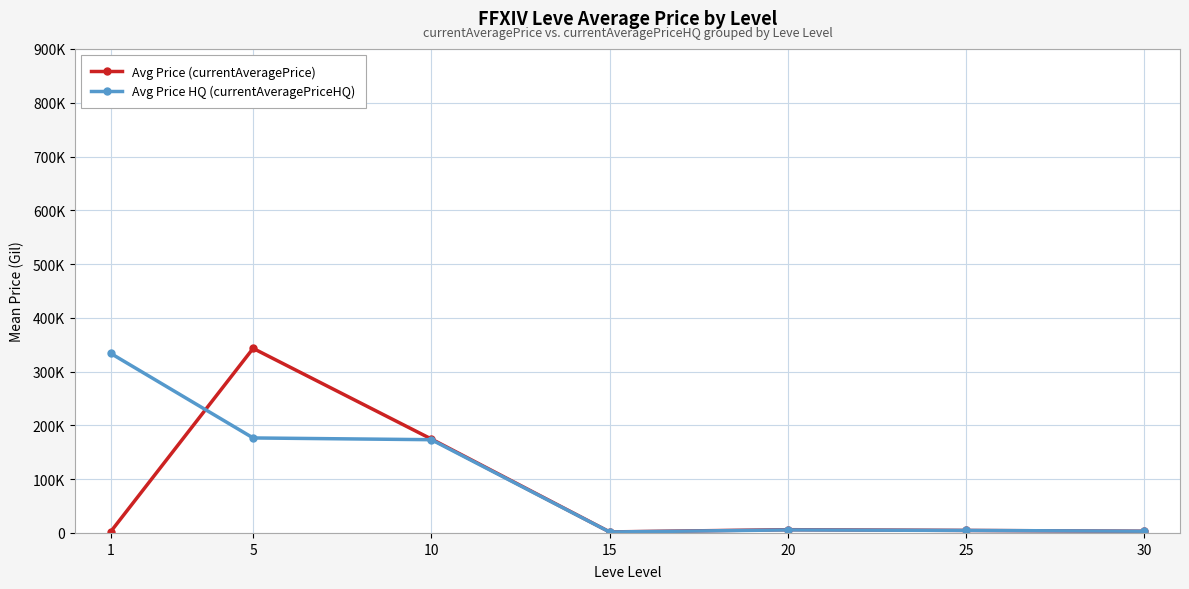

Does the chart have visible grid lines?

Yes